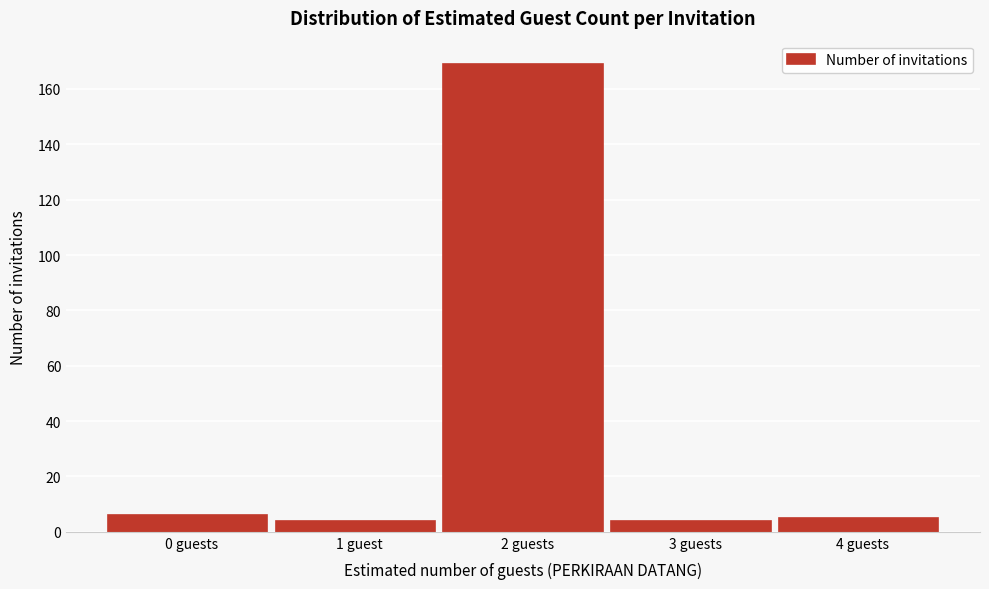

Reading left to right, list all the values displayed in this chart.

0 guests=6	1 guest=4	2 guests=169	3 guests=4	4 guests=5